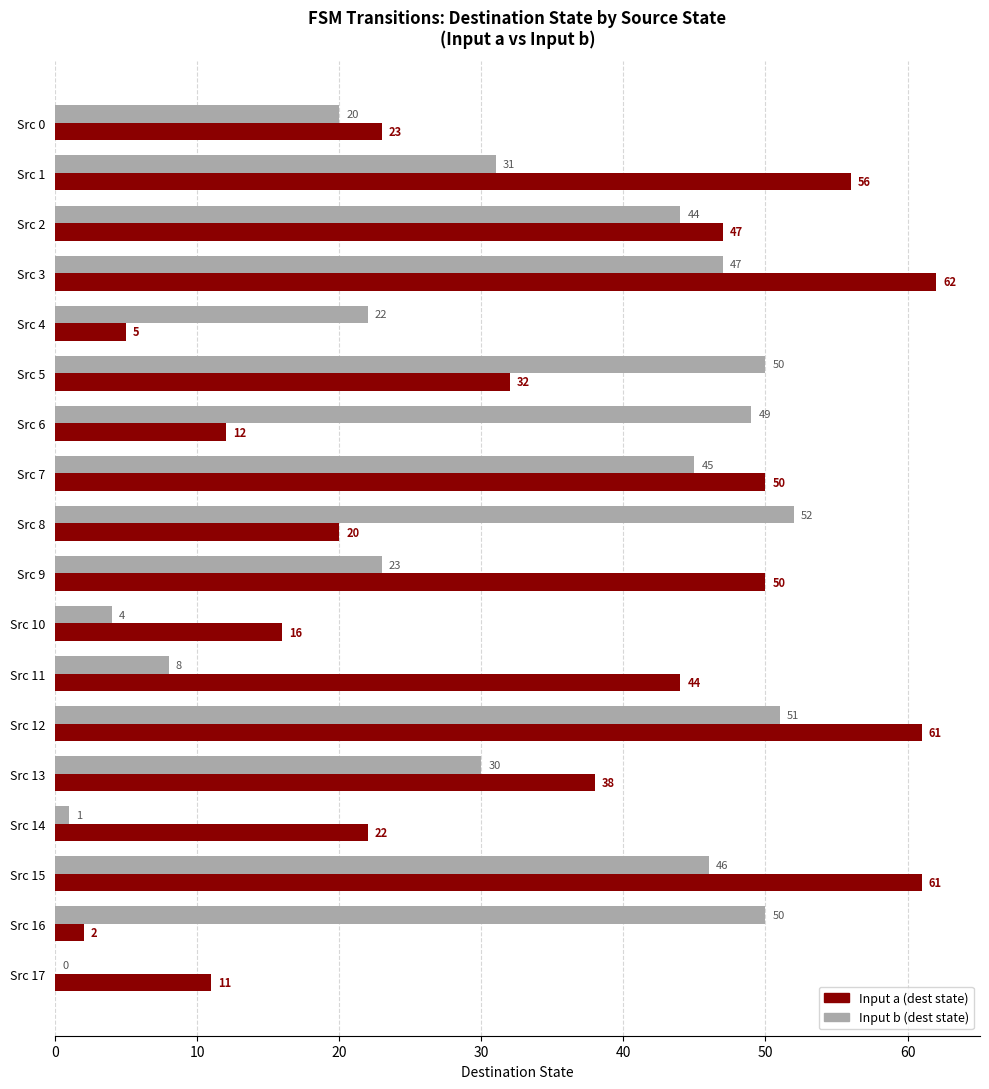

Where is Input a (dest state) nearest to the value 32?

Src 5